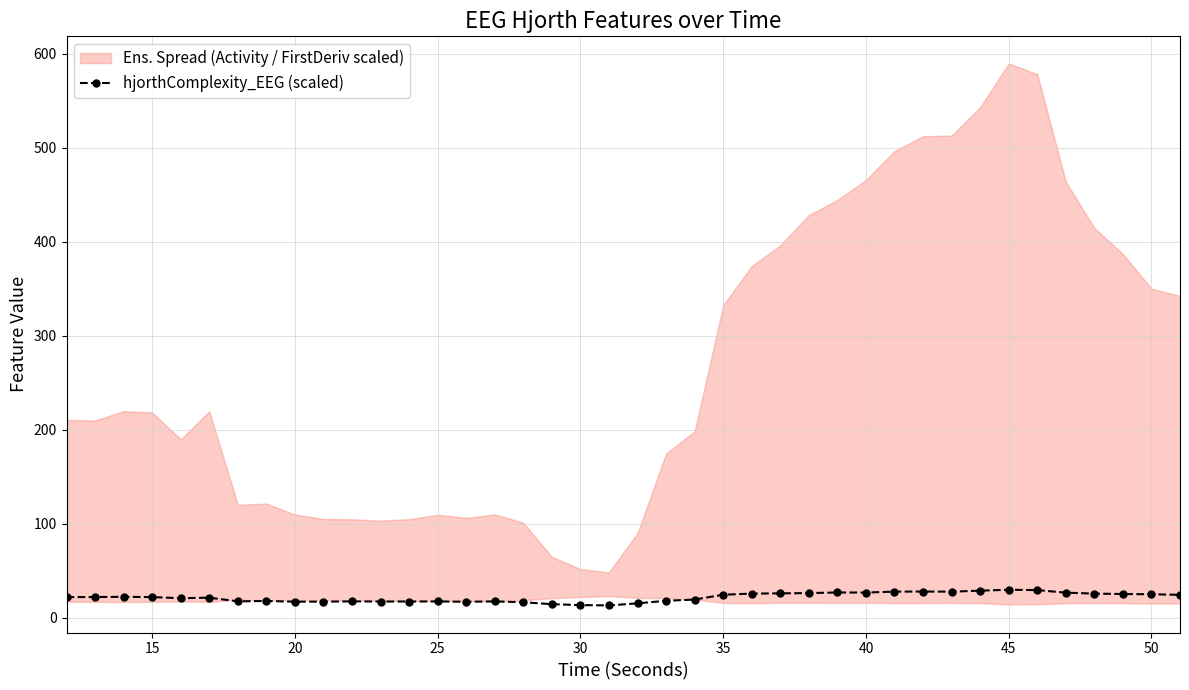

What is the average value?

21.6